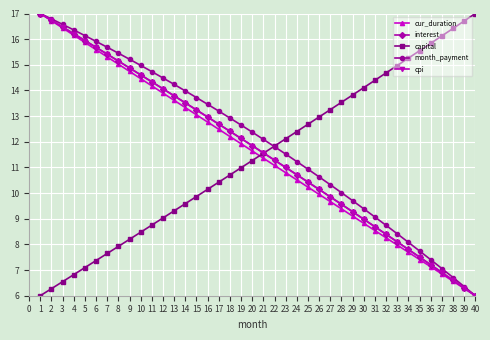

How many series are shown in this chart?

5